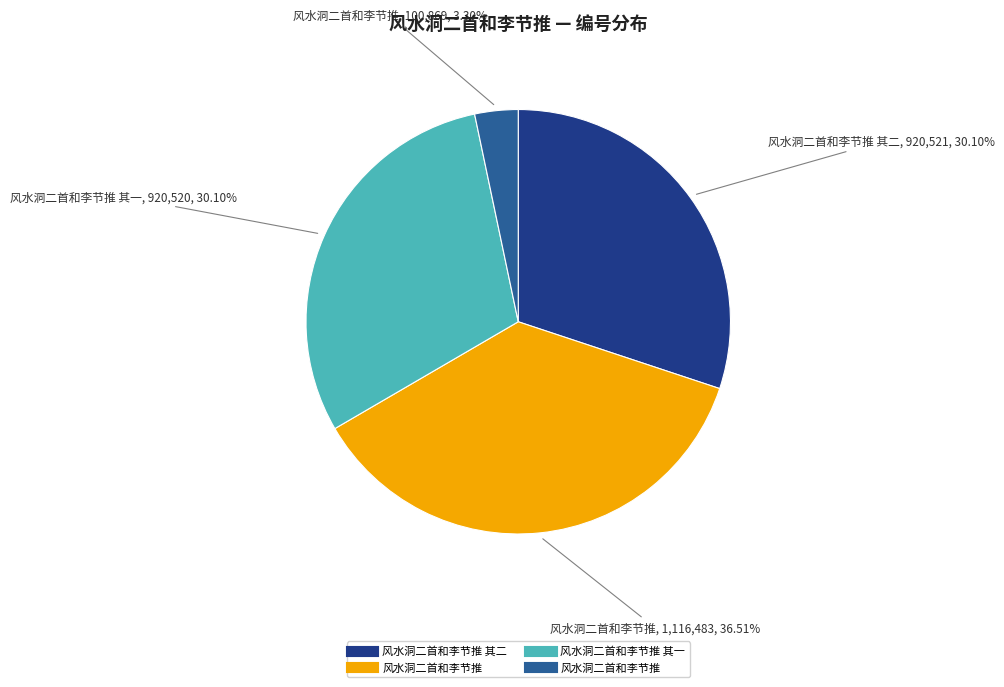

Is there any slice that represents more than half of the pie?

No